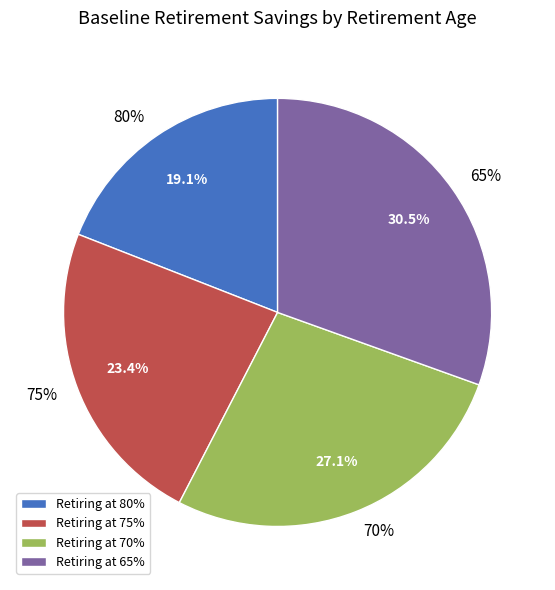

Is the sum of 70% and 75% greater than half?

Yes